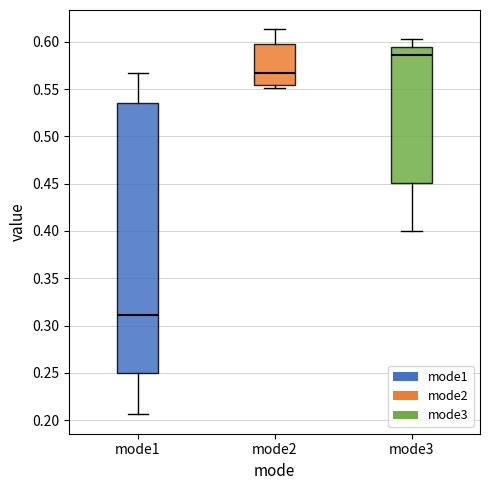

Which box has the lowest median line?

mode1